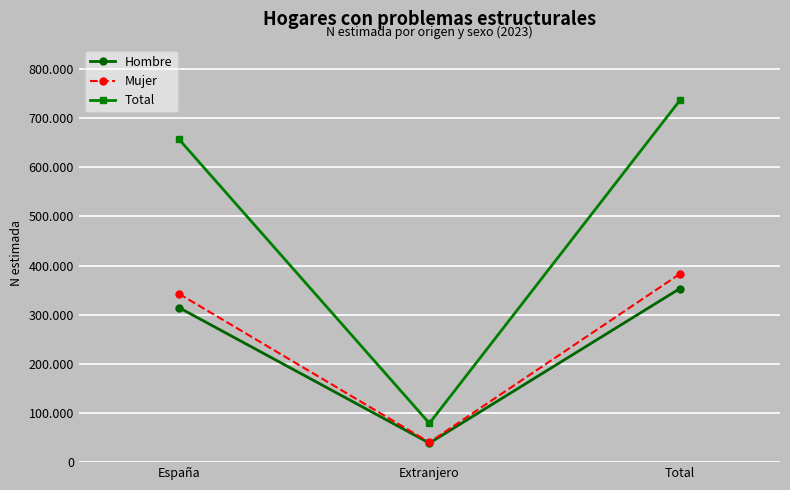

What is the label of the 3rd point from the left?

Total